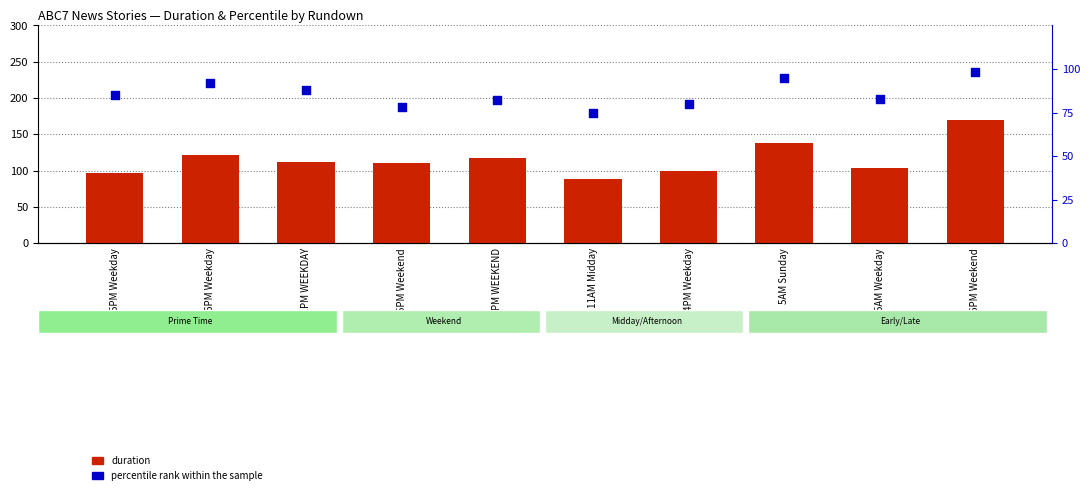

What are all the series names shown in the legend?

duration, percentile rank within the sample